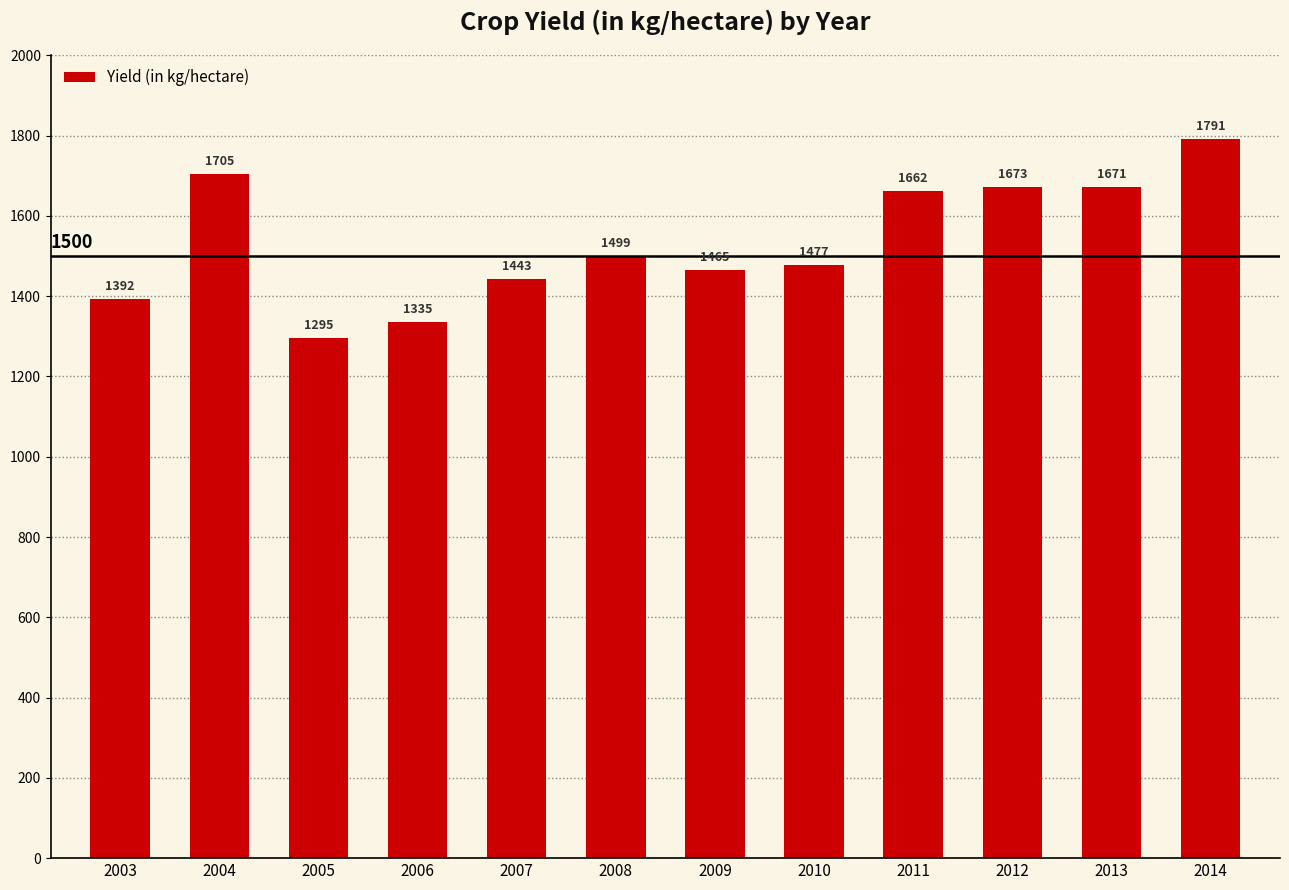

How many bars are there in total?

12